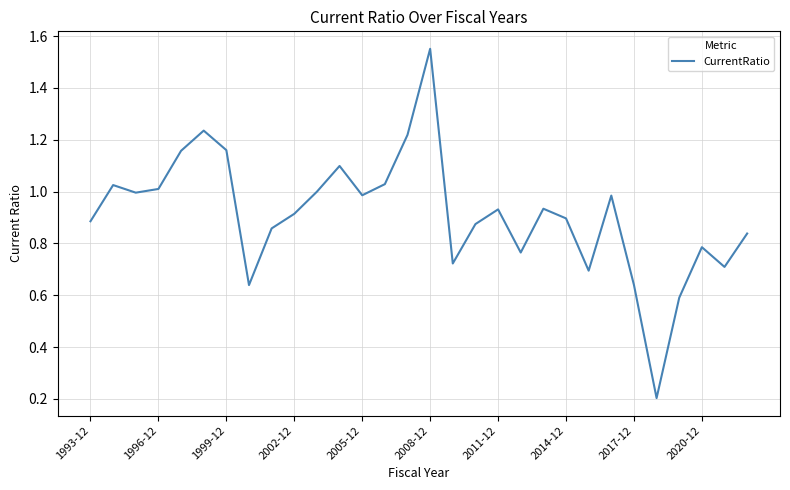

How many interior local peaks (higher than both neighbors) does the data have?

8